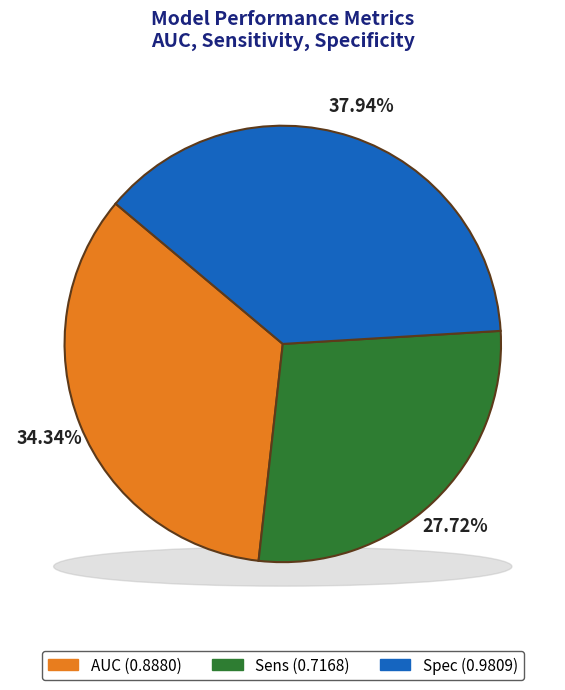

How many slices are in this pie chart?

3